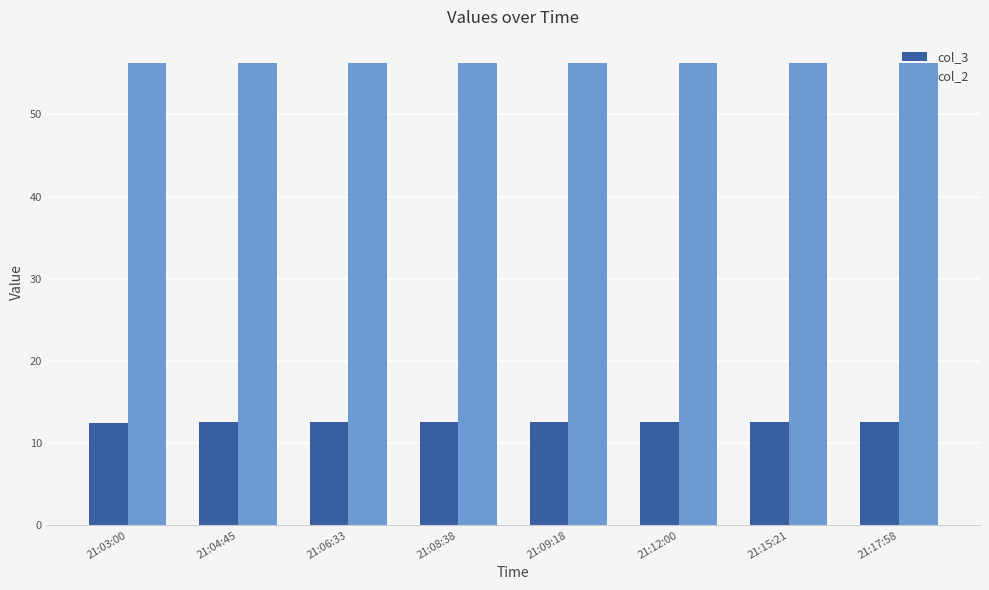

Are the bars horizontal?

No